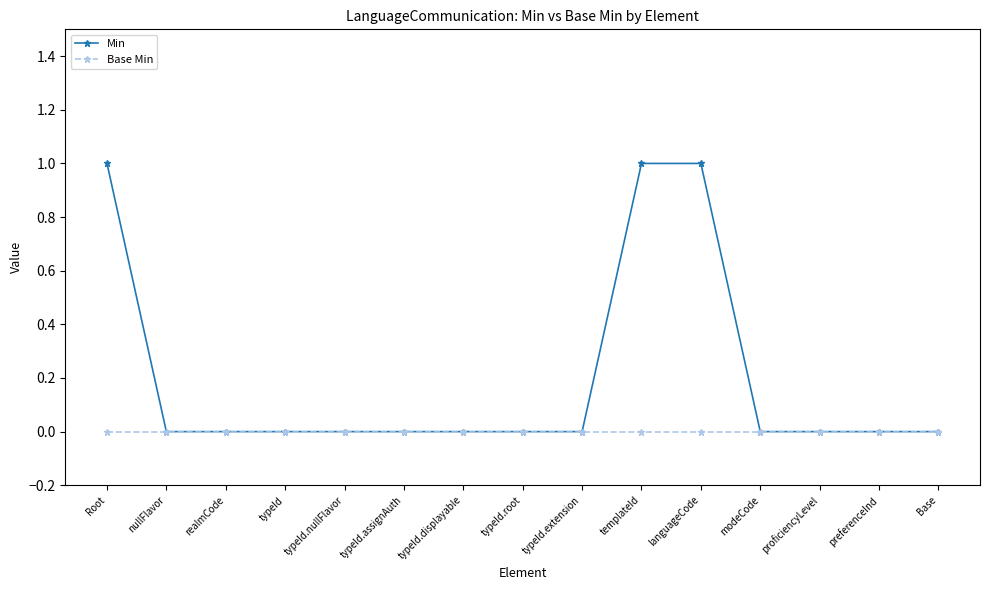

Count the number of data series in this chart.

2